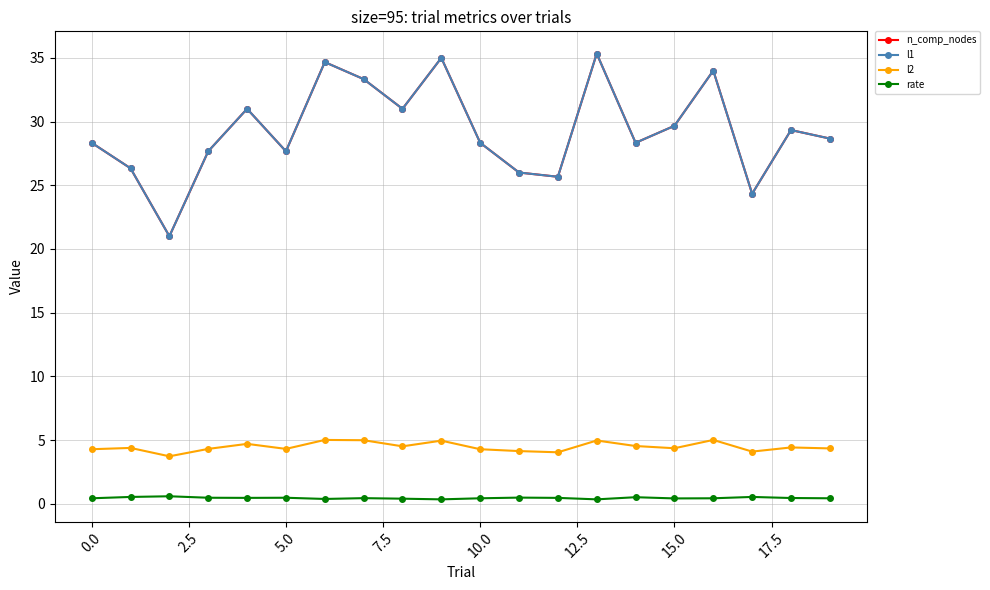

Does the chart have visible grid lines?

Yes